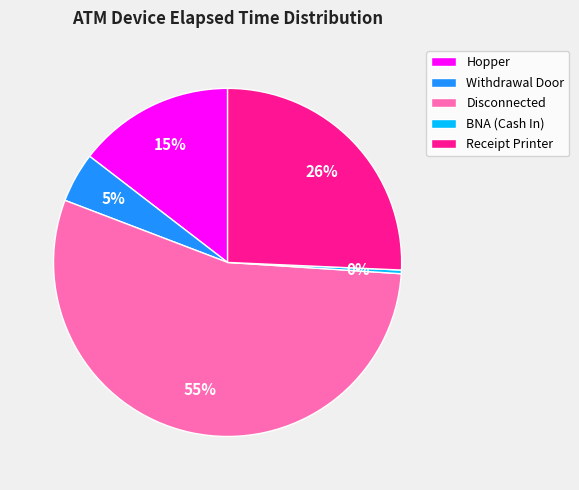

To the nearest percent, what is the difference between the largest and smallest slice percentages?

54%